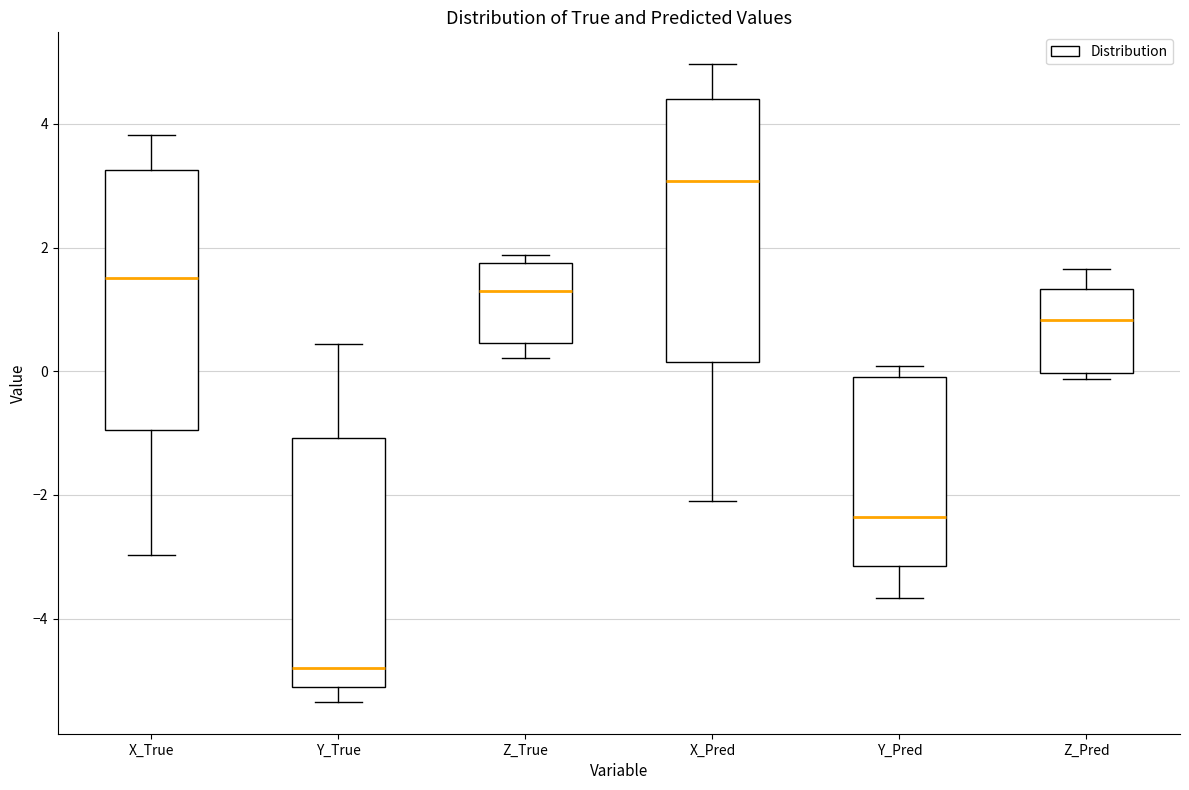

Reading left to right, transcribe this box plot: for each box, give where its median line is, the range the box spans, and where its two whiskers end, as read against the y-axis. The values are not printed on the chart, so give them approximately, as read against the axis.

X_True: median 1.6, box -1.0 to 3.2, whiskers -3.0 to 3.8
Y_True: median -4.8, box -5.2 to -1.0, whiskers -5.4 to 0.4
Z_True: median 1.2, box 0.4 to 1.8, whiskers 0.2 to 1.8 (just above the box's upper edge)
X_Pred: median 3.0, box 0.2 to 4.4, whiskers -2.2 to 5.0
Y_Pred: median -2.4, box -3.2 to 0.0, whiskers -3.6 to 0.0 (just above the box's upper edge)
Z_Pred: median 0.8, box 0.0 to 1.4, whiskers -0.2 to 1.6